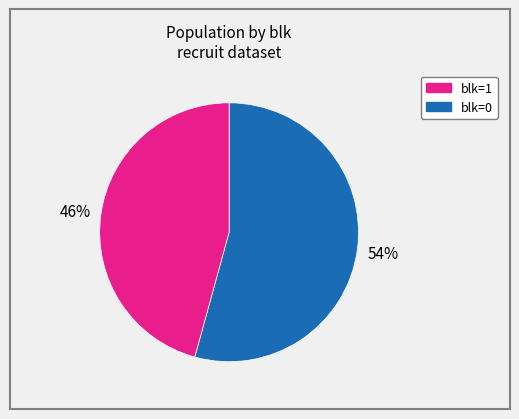

To the nearest percent, what is the average slice percentage?

50%